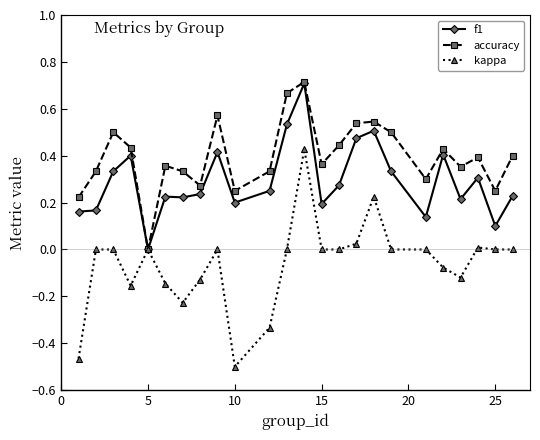

True or false: kappa has more than 1 interior local peaks.

True